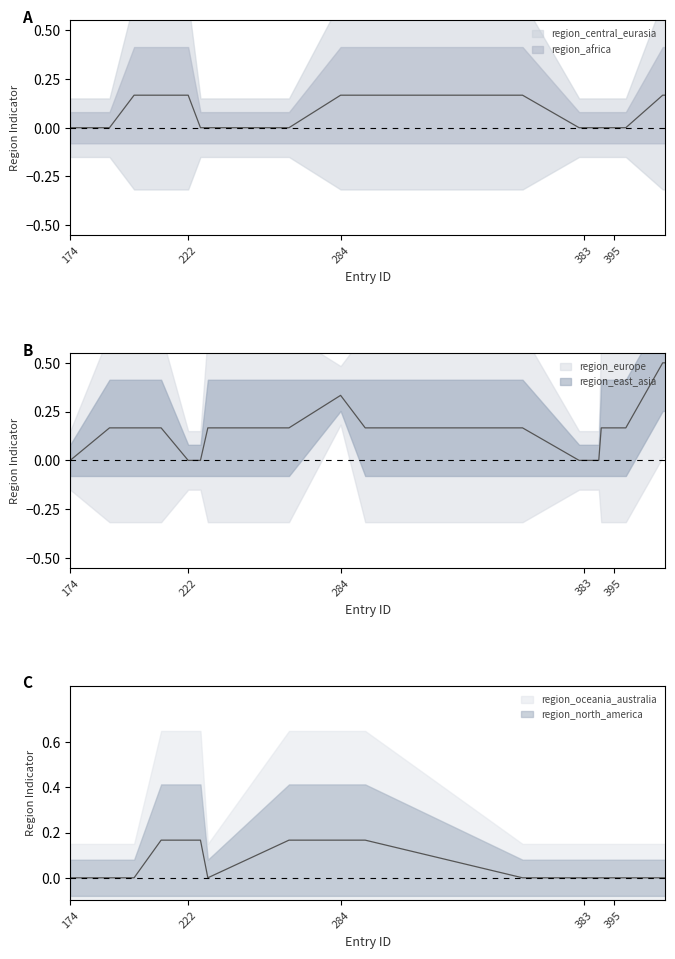

Which category has the highest value in the region_africa series?

211